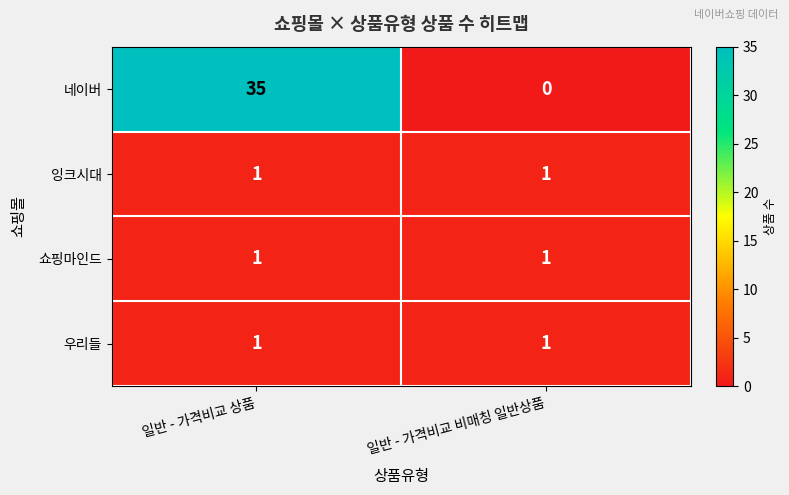

At which category does the chart reach its minimum across all series?

일반 - 가격비교 비매칭 일반상품